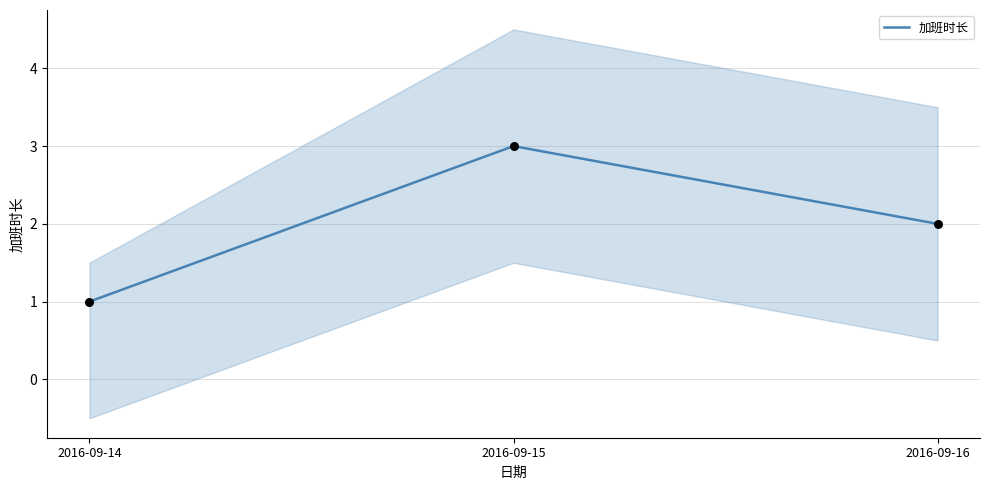

What is the change in value from 2016-09-15 to 2016-09-16?

-1